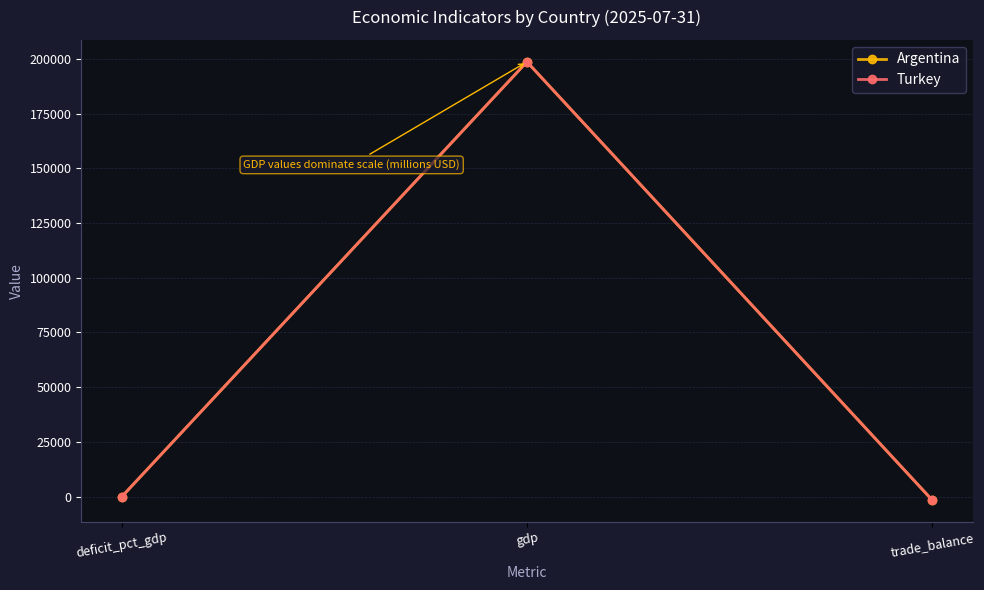

Is this an area chart (filled region under the line)?

No